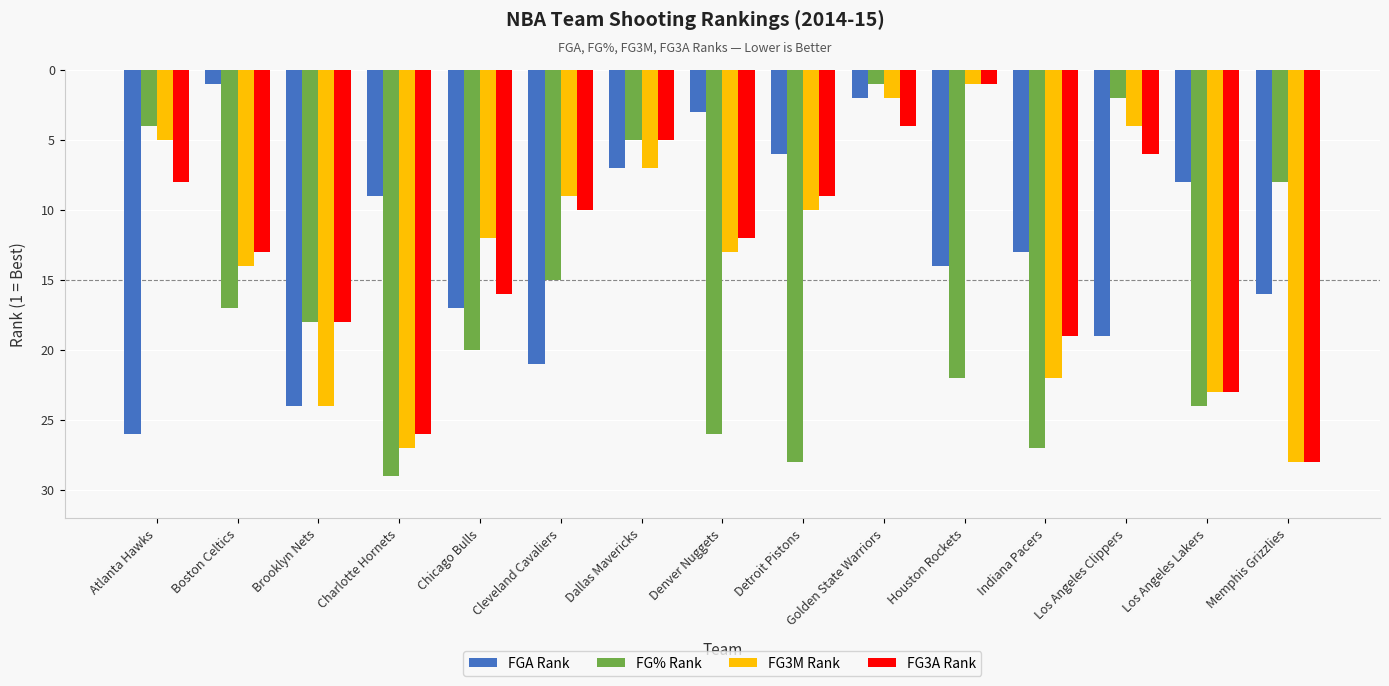

What is the sum of the FG% Rank values at Memphis Grizzlies and Dallas Mavericks?

13